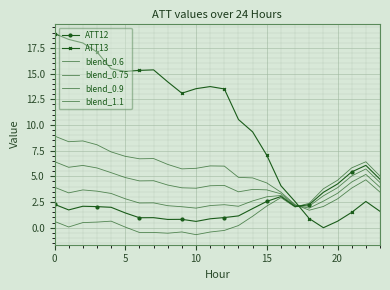

How many negative values does the ATT13 series have?

1